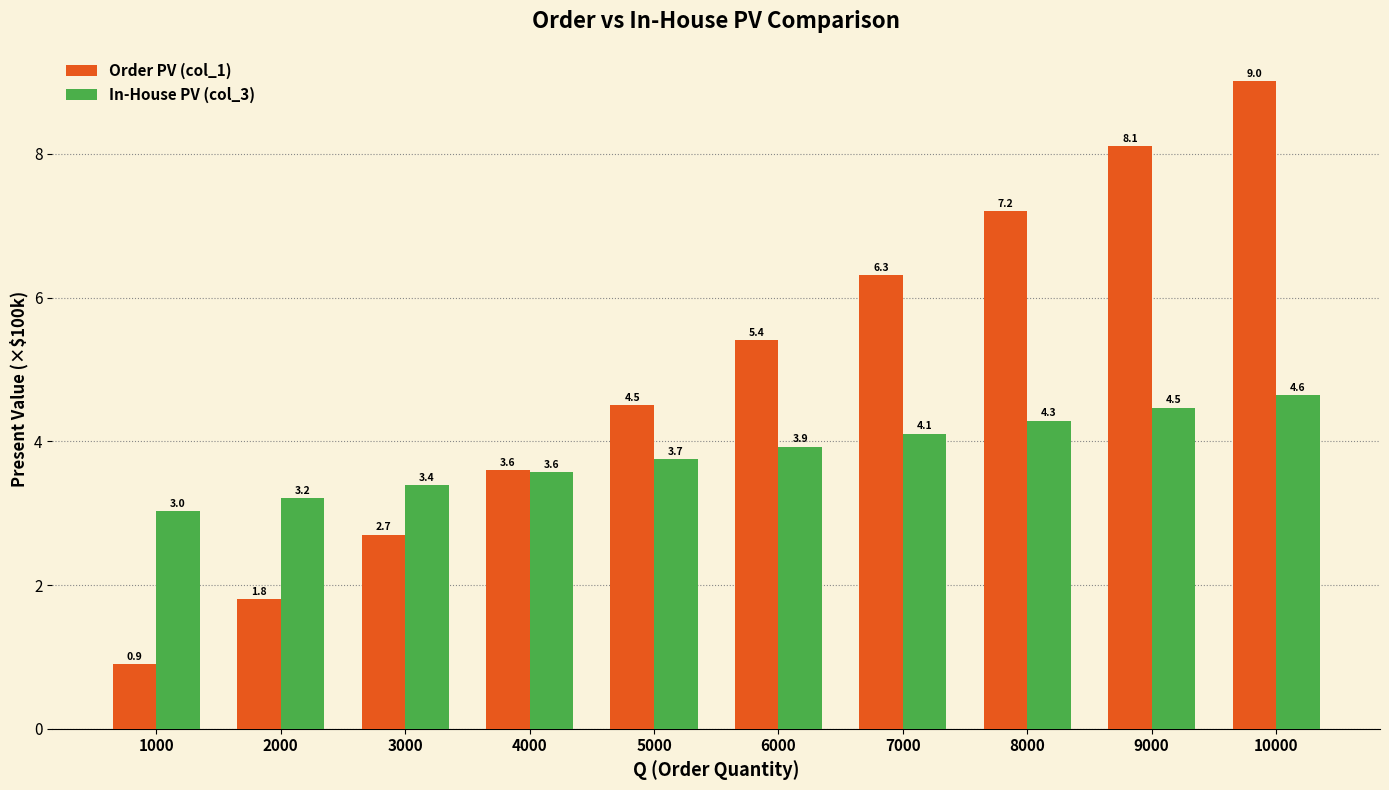

At which label does Order PV (col_1) reach its peak?

10000